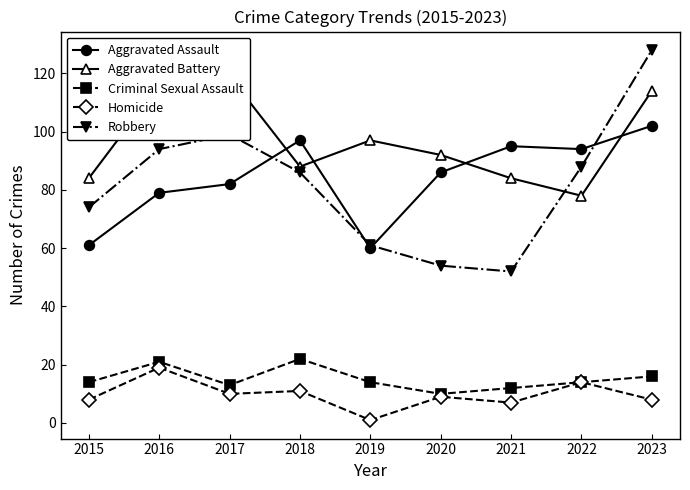

Is it true that Robbery equals 13 at 2021?

False